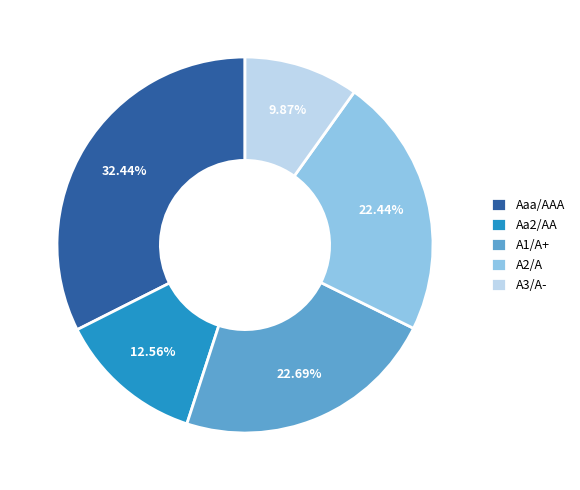

The Aaa/AAA slice represents 69% of the pie. True or false?

False